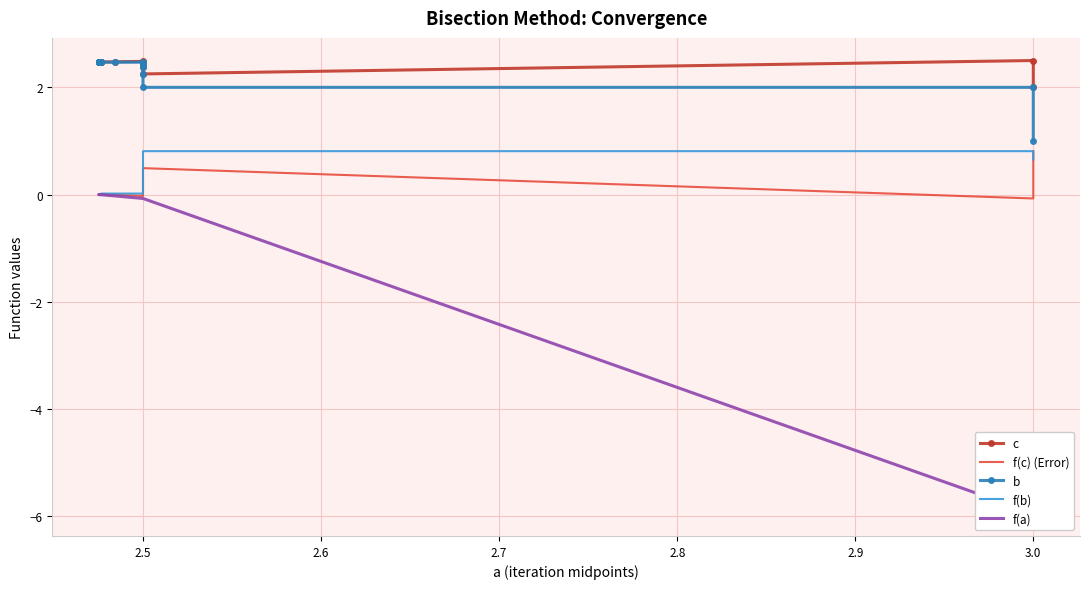

True or false: f(b) has a value of 0.0 at 12.

False